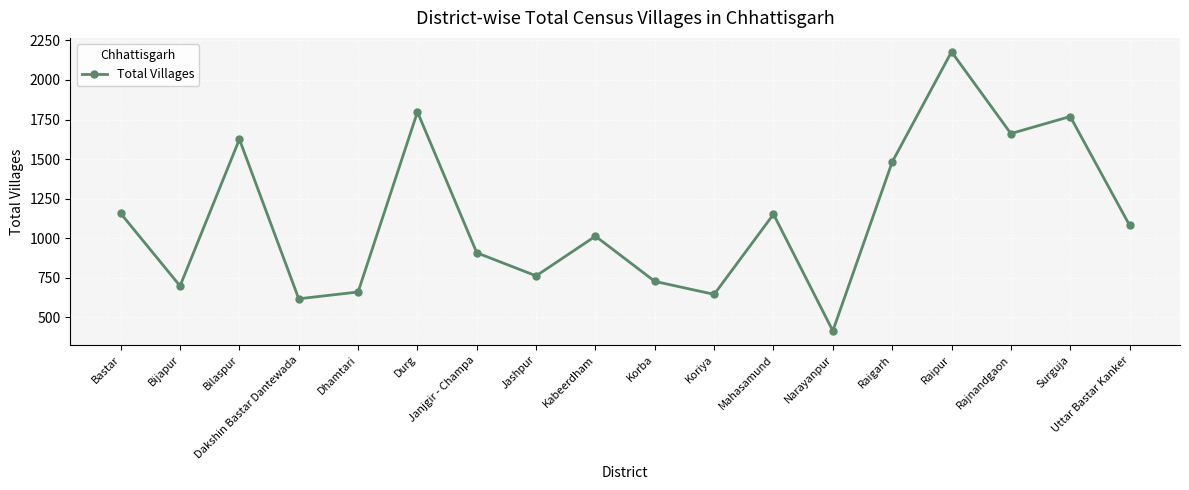

How many data points are less than 1081?

9